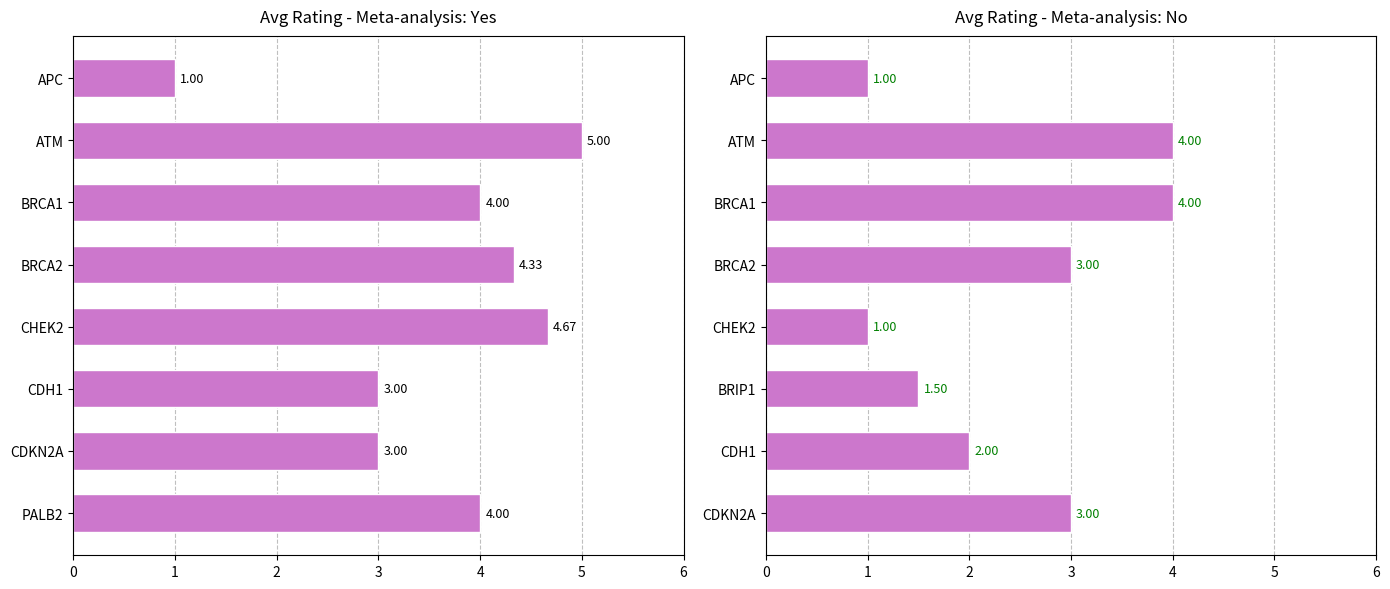

What is the difference between the maximum and minimum values in the Meta-analysis: yes series?

4.0